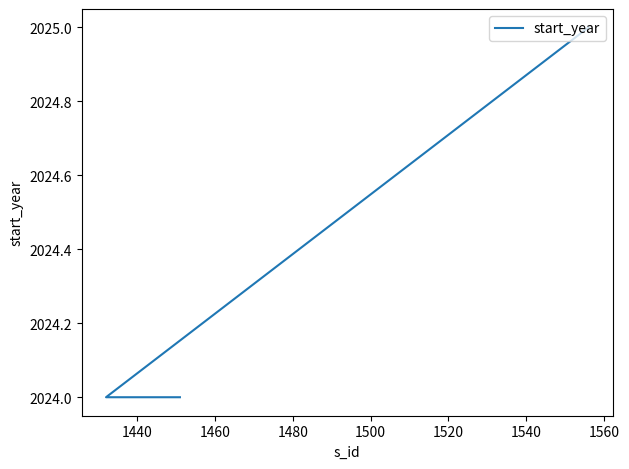

Count the number of data series in this chart.

1